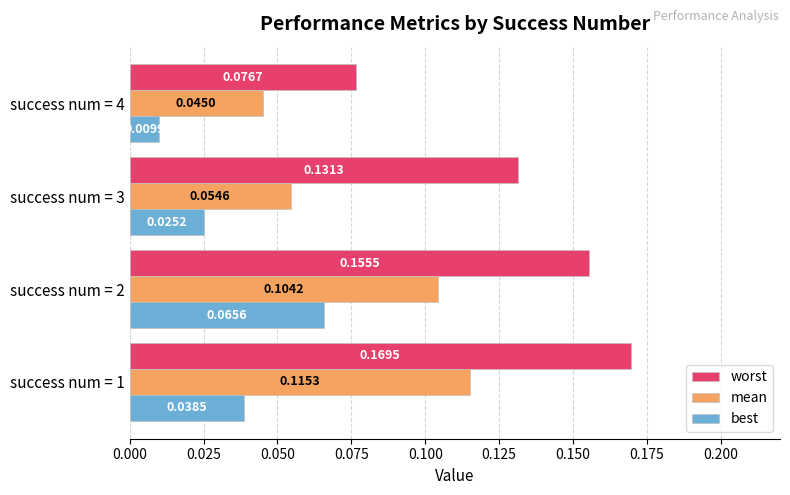

List the series in order of their peak value, lowest first.

best, mean, worst